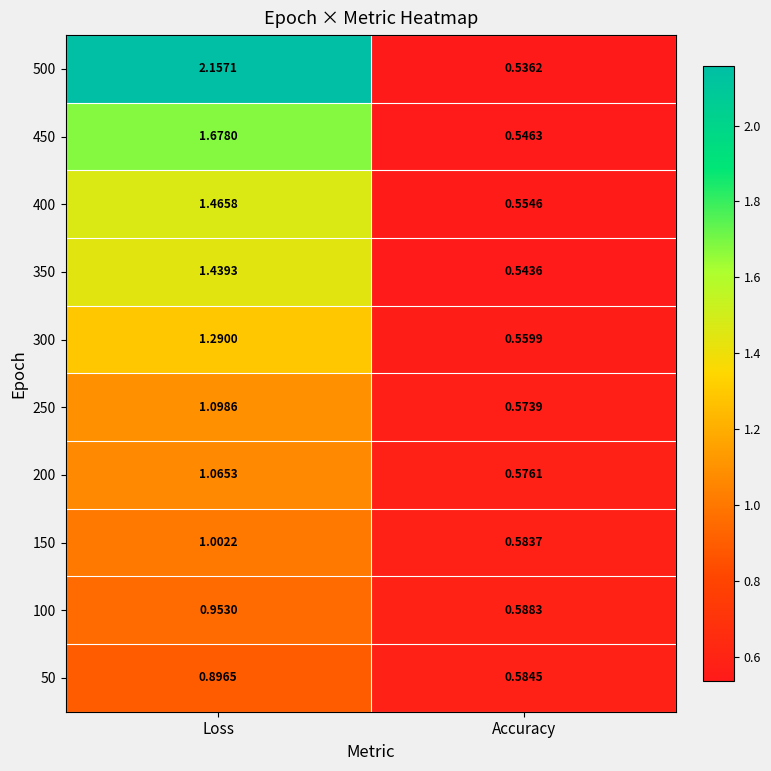

Where is 500 nearest to the value 1?

Accuracy